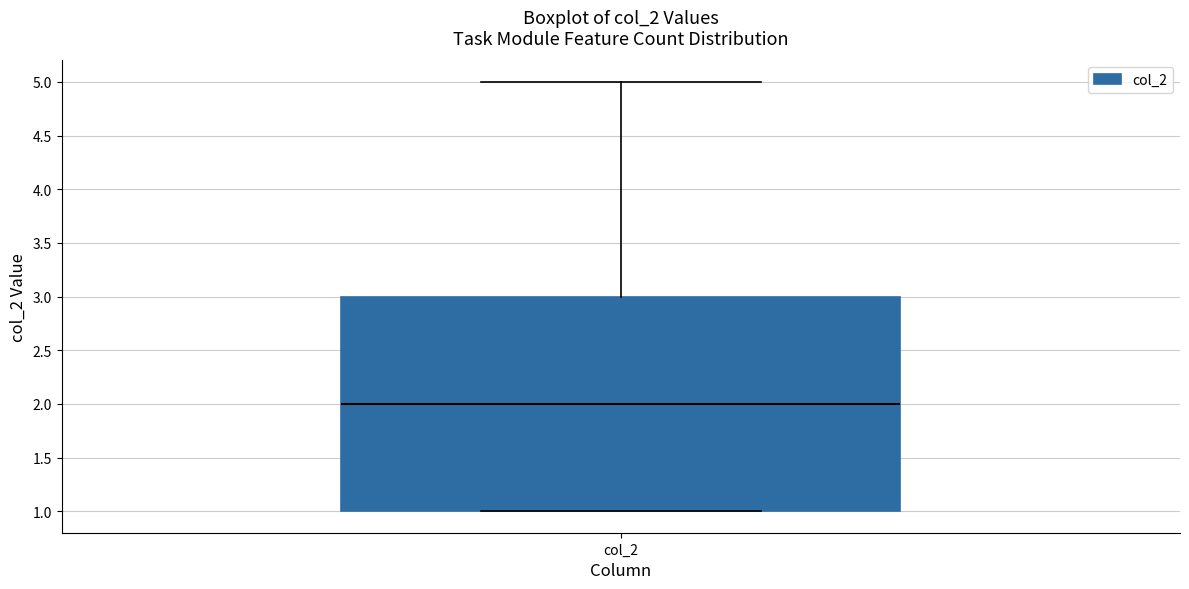

Read this box plot against the y-axis: the position of the median line, the range covered by the box, and the ends of both whiskers. The values are not printed on the chart, so give them approximately, as read against the axis.

median 2, box 1 to 3, whiskers 1 to 5